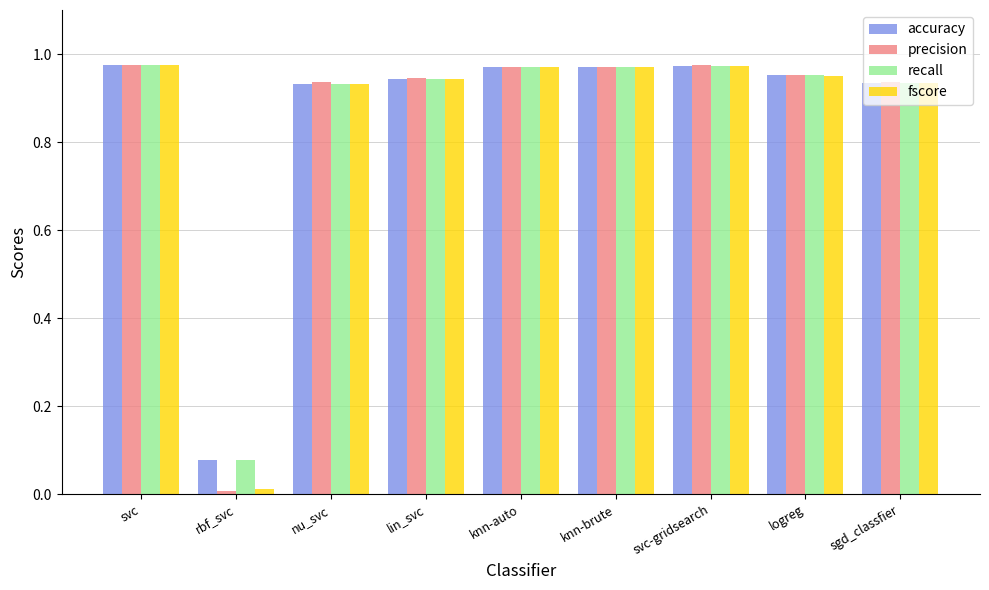

At which category does the chart reach its minimum across all series?

rbf_svc